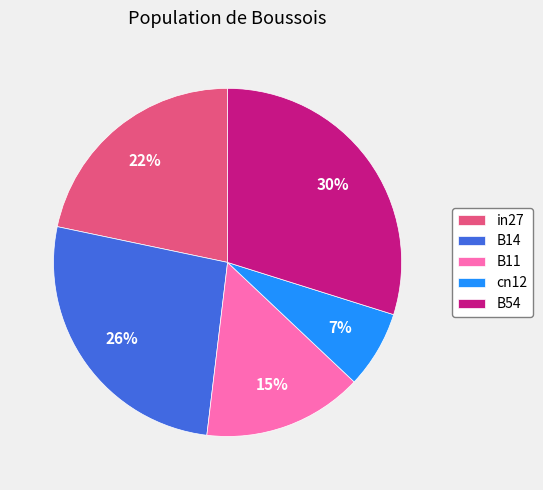

How many slices are in this pie chart?

5